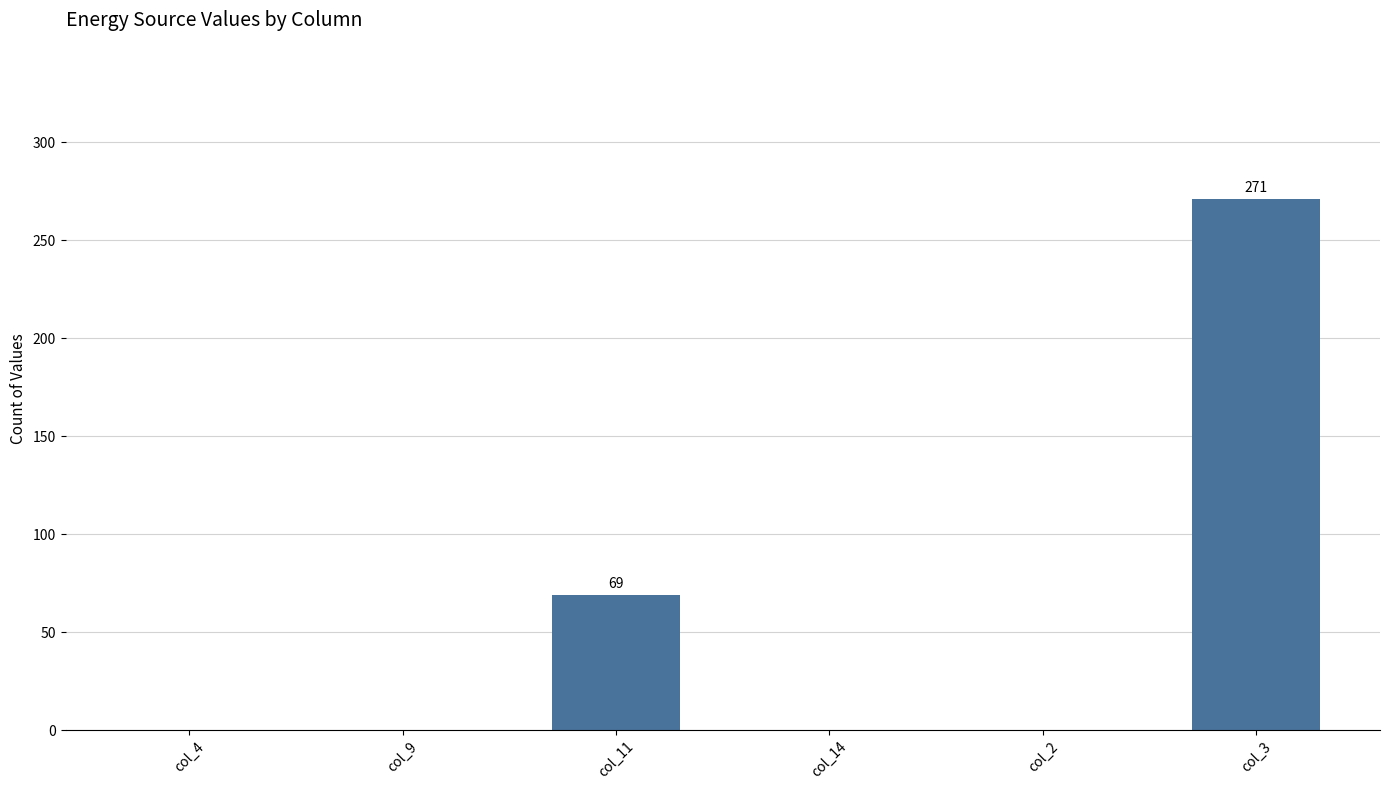

Where is the data nearest to the value 135?

col_11